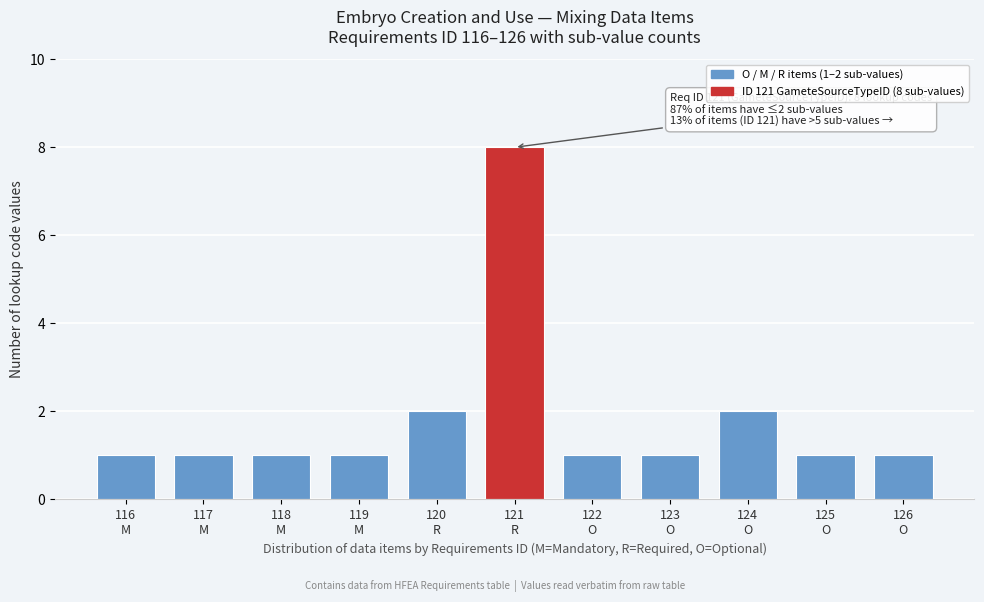

What is the difference between the maximum and minimum values?

7